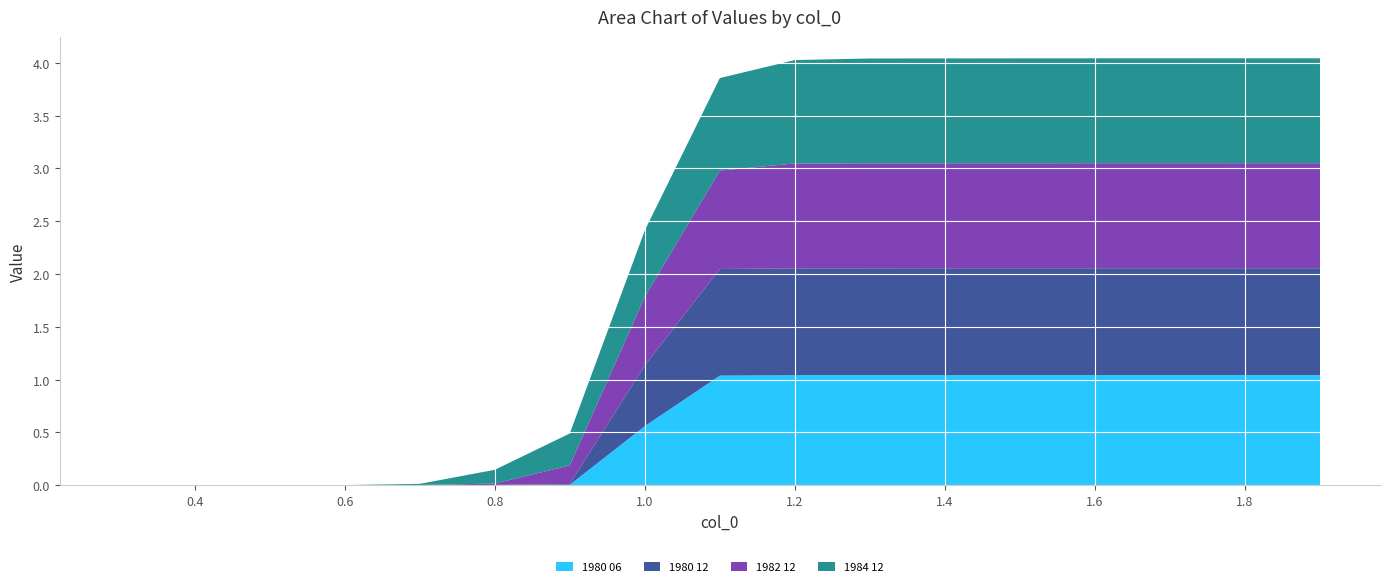

Reading right to left, what are all the values shown in this chart?

1980 06: 1.0	1.0	1.0	1.0	1.0	1.0	1.0	1.0	1.0	0.6	0.0	0.0	0.0	0.0	0.0	0.0	0.0
1980 12: 1.0	1.0	1.0	1.0	1.0	1.0	1.0	1.0	1.0	0.6	0.0	0.0	0.0	0.0	0.0	0.0	0.0
1982 12: 1.0	1.0	1.0	1.0	1.0	1.0	1.0	1.0	0.9	0.6	0.2	0.0	0.0	0.0	0.0	0.0	0.0
1984 12: 1.0	1.0	1.0	1.0	1.0	1.0	1.0	1.0	0.9	0.6	0.3	0.1	0.0	0.0	0.0	0.0	0.0